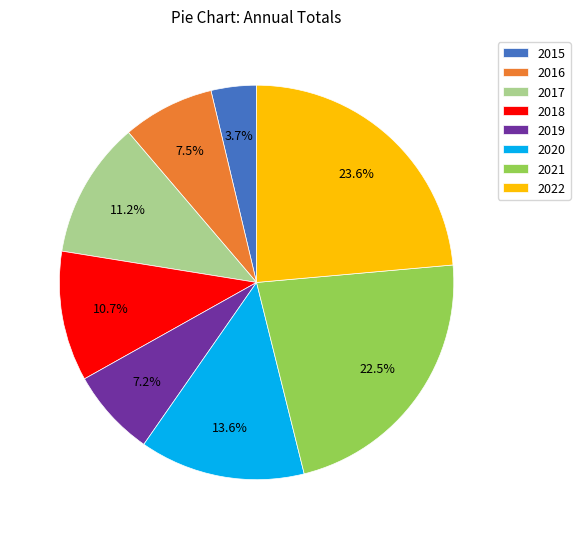

Is the sum of 2021 and 2015 greater than half?

No